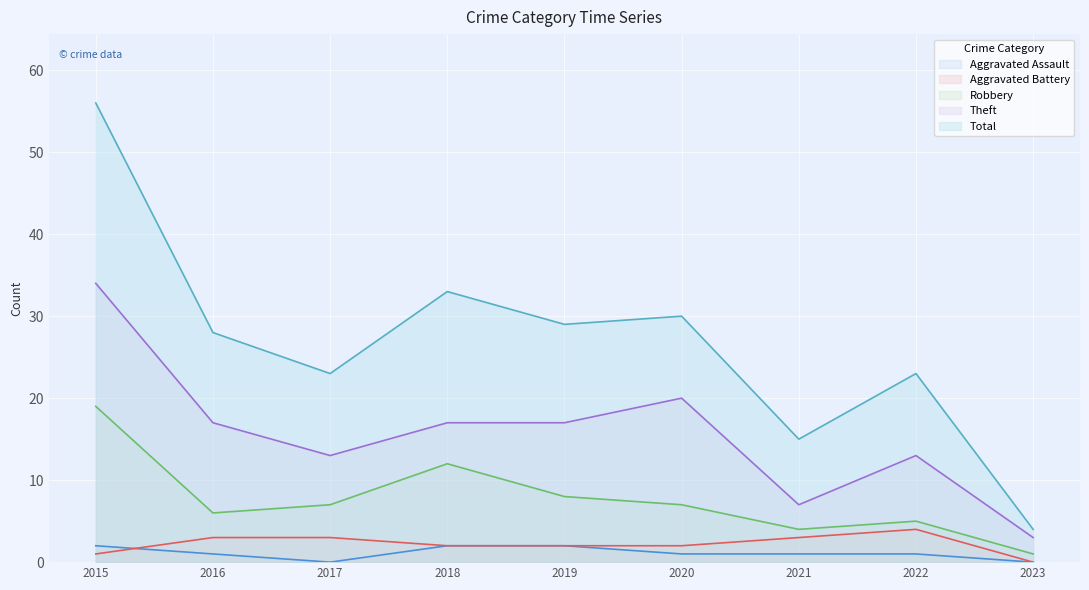

What is the total value across all series at 2023?

8